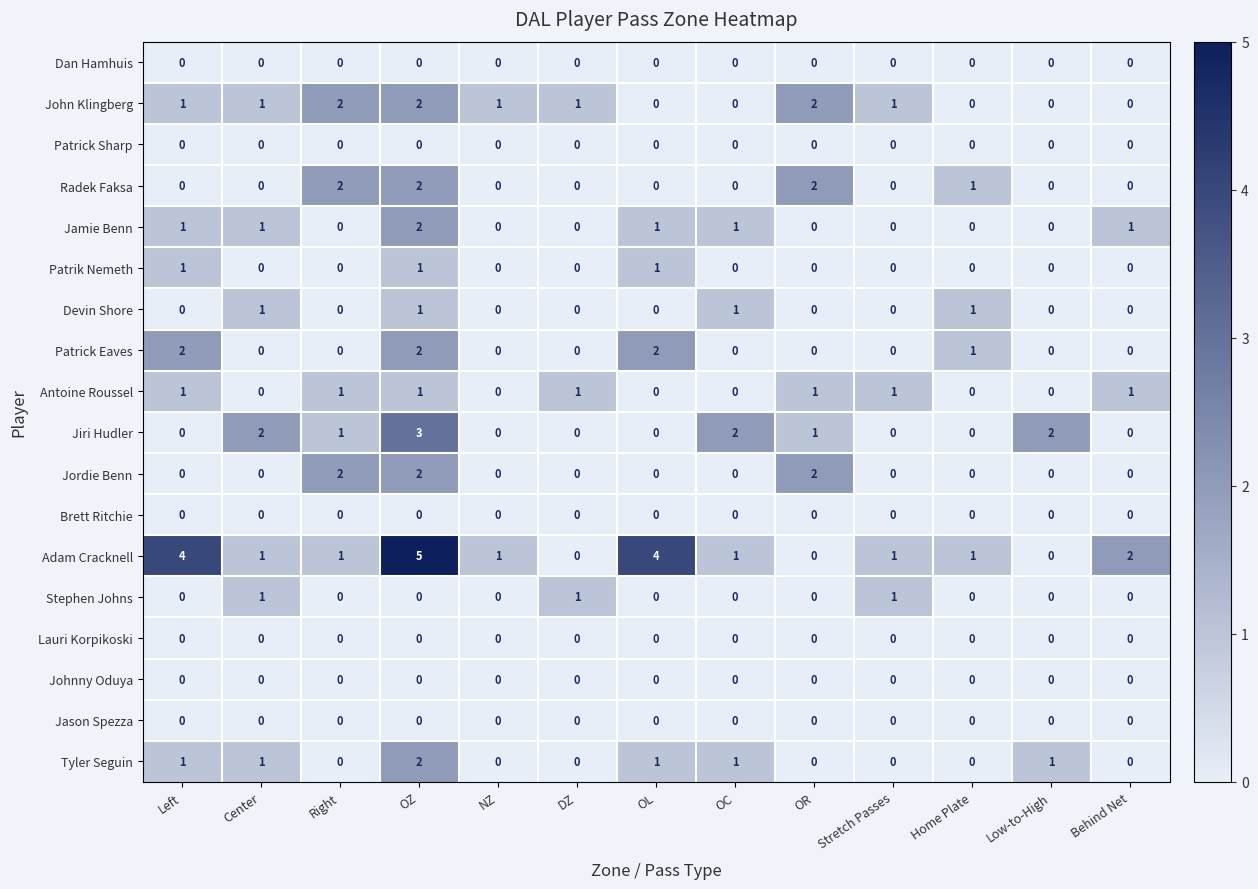

Which series has the widest spread of values?

Adam Cracknell